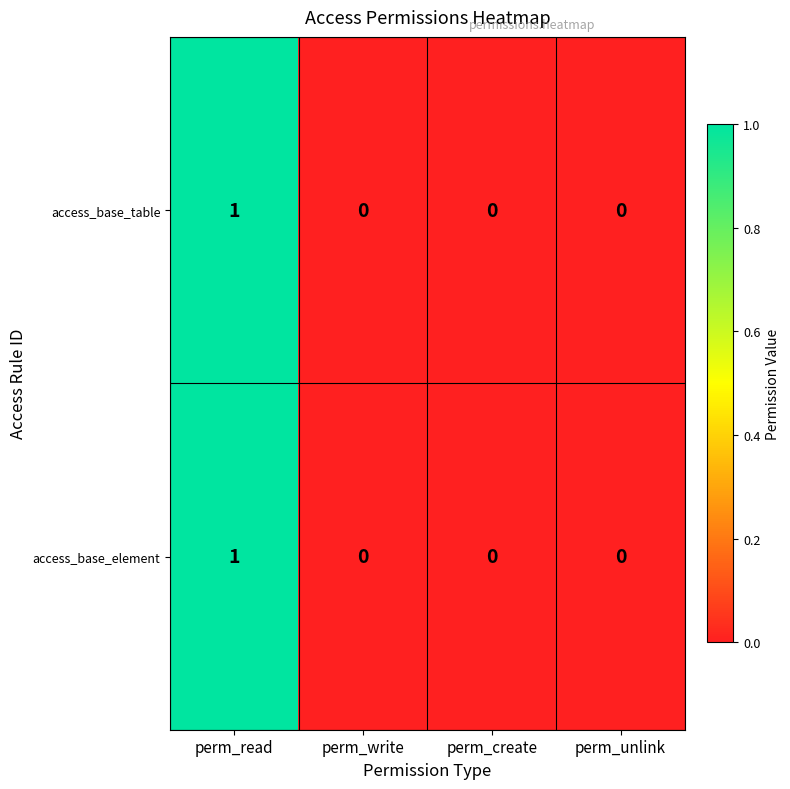

Reading left to right, list all the values displayed in this chart.

access_base_table: 1	0	0	0
access_base_element: 1	0	0	0